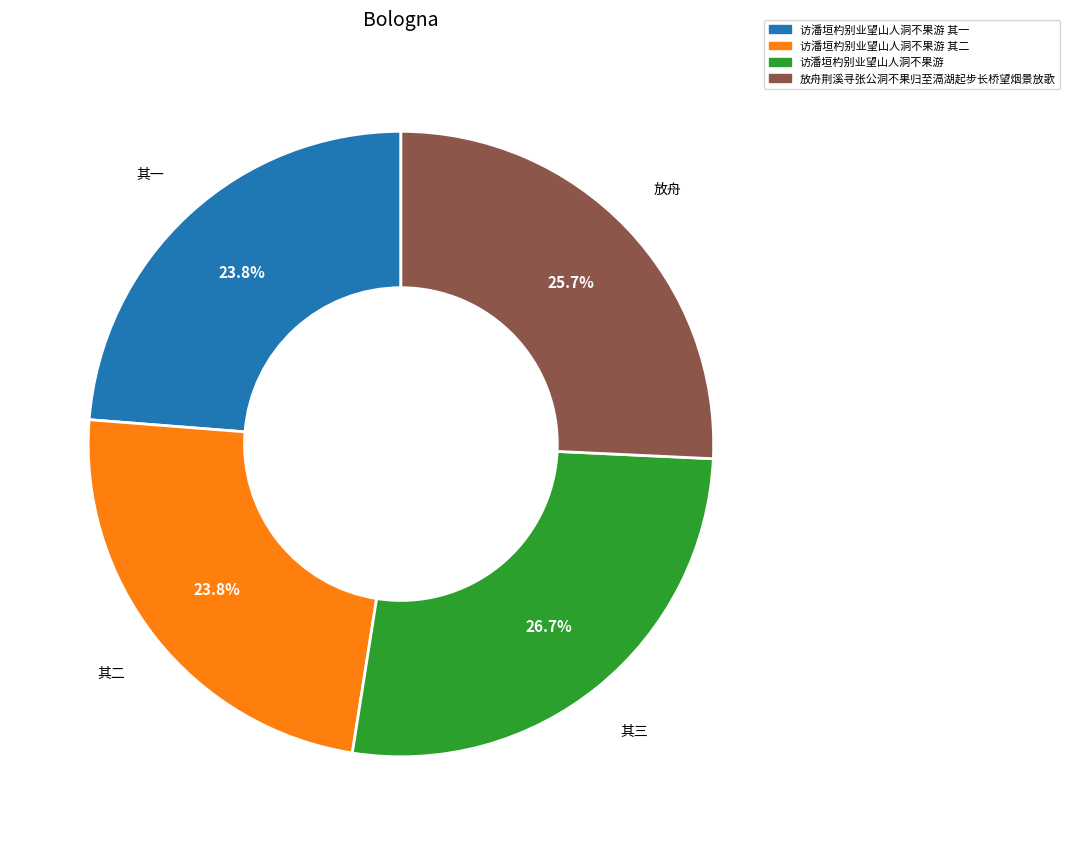

Does any single category account for the majority?

No